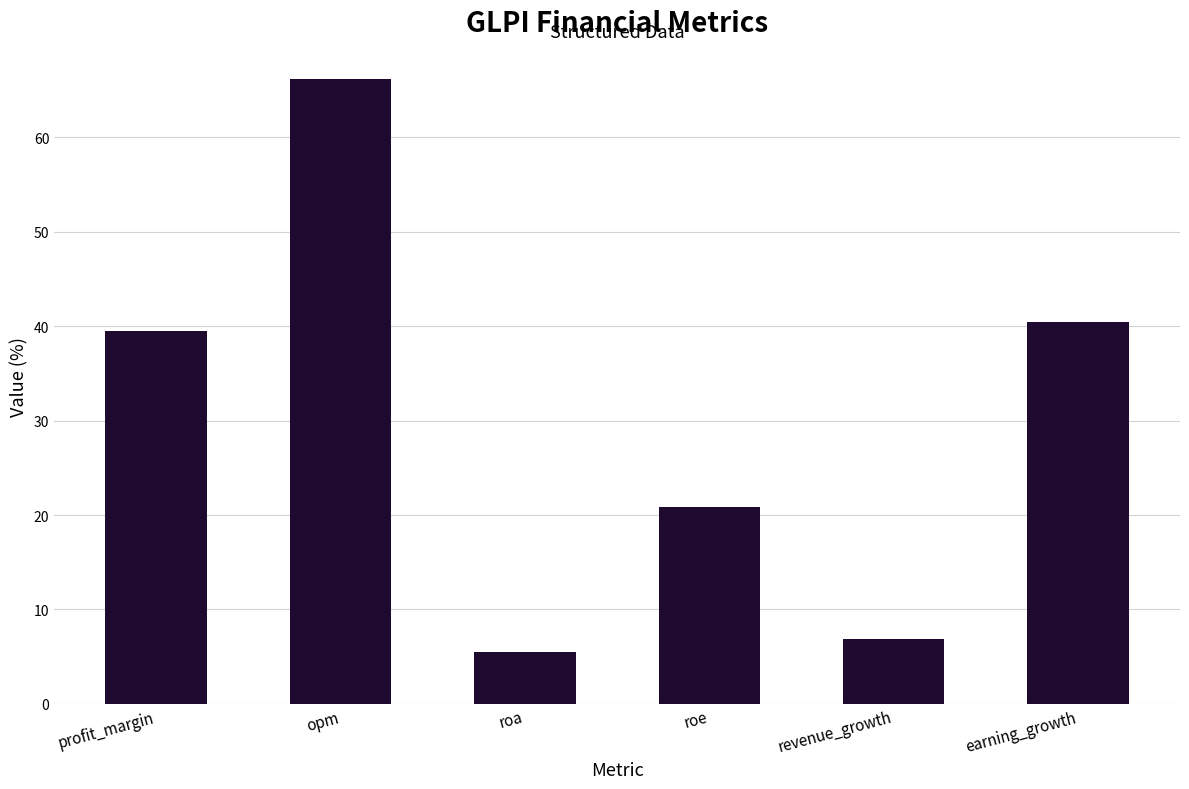

Reading left to right, transcribe all the data shown in this chart.

profit_margin=39.5	opm=66.2	roa=5.5	roe=20.9	revenue_growth=6.9	earning_growth=40.4